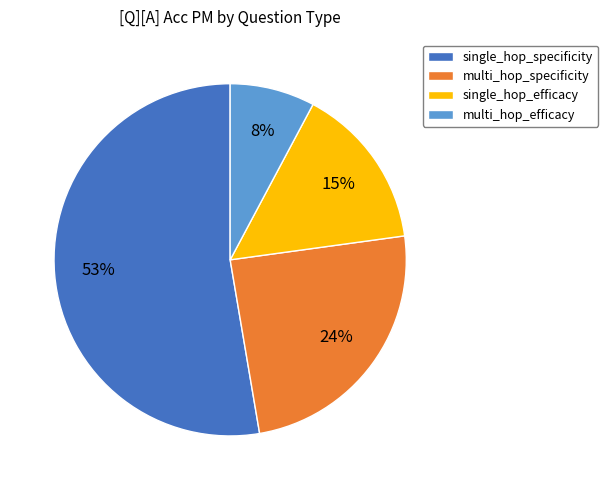

Count the number of slices in the pie.

4